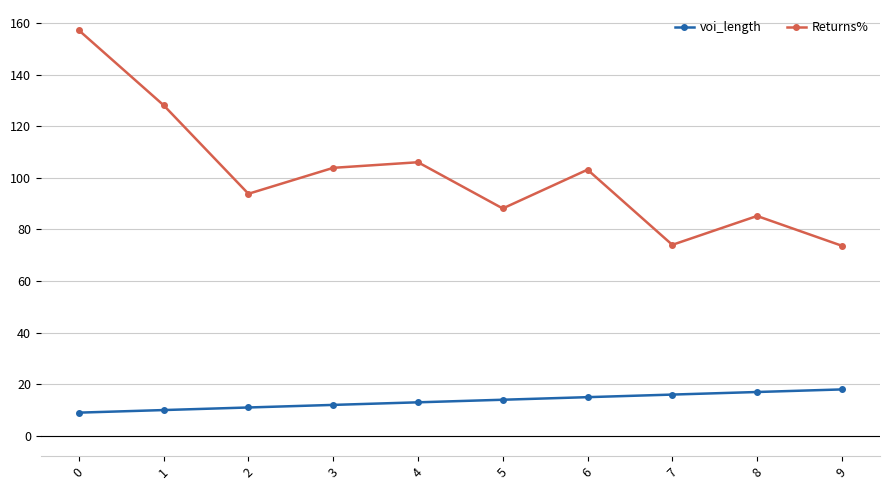

What is the sum of all Returns% values?

1013.5